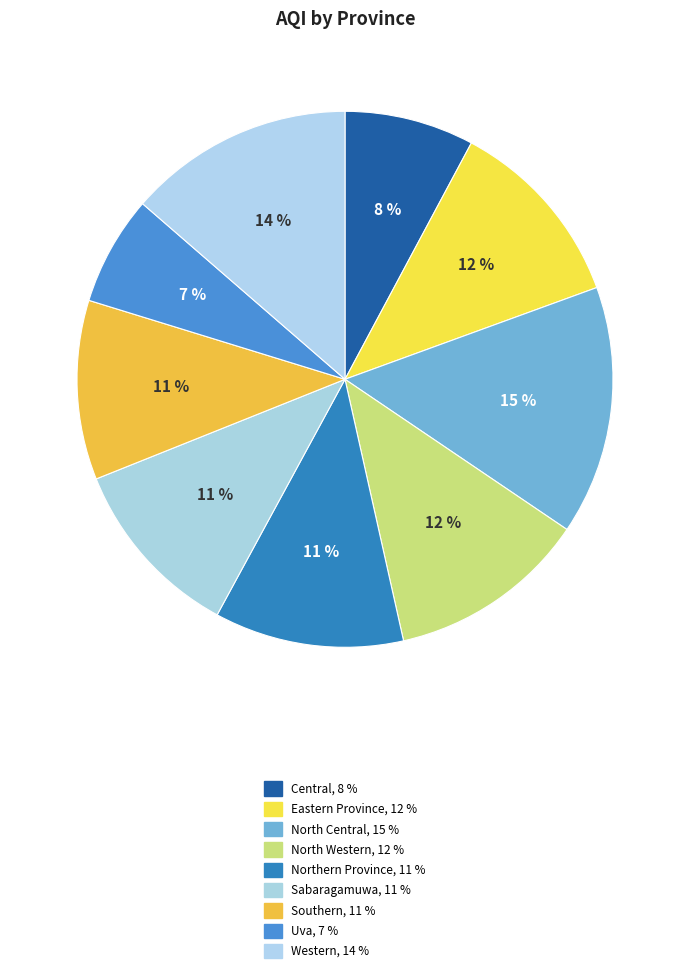

The Western slice represents 14% of the pie. True or false?

True